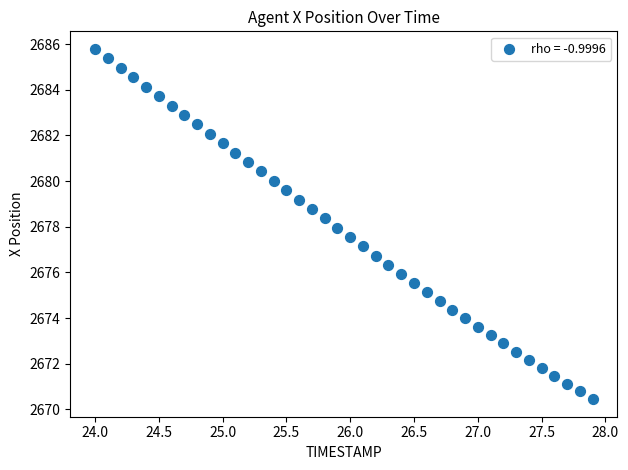

What is the range of X values (max minus min)?

3.9